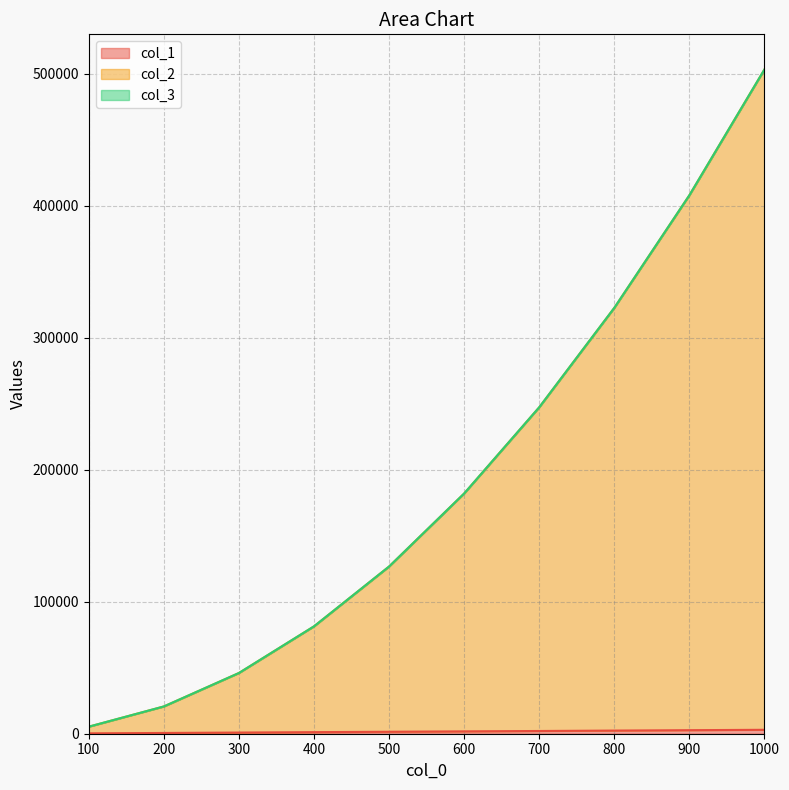

True or false: col_1 and col_2 cross at least once.

False